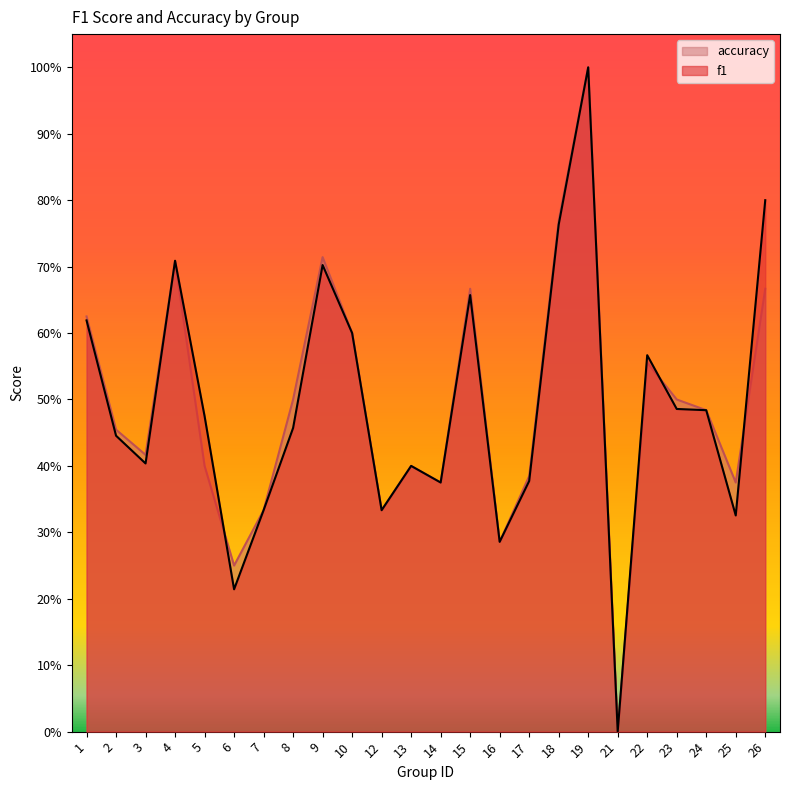

What is the value of the accuracy point at the 16th from the left?

0.4